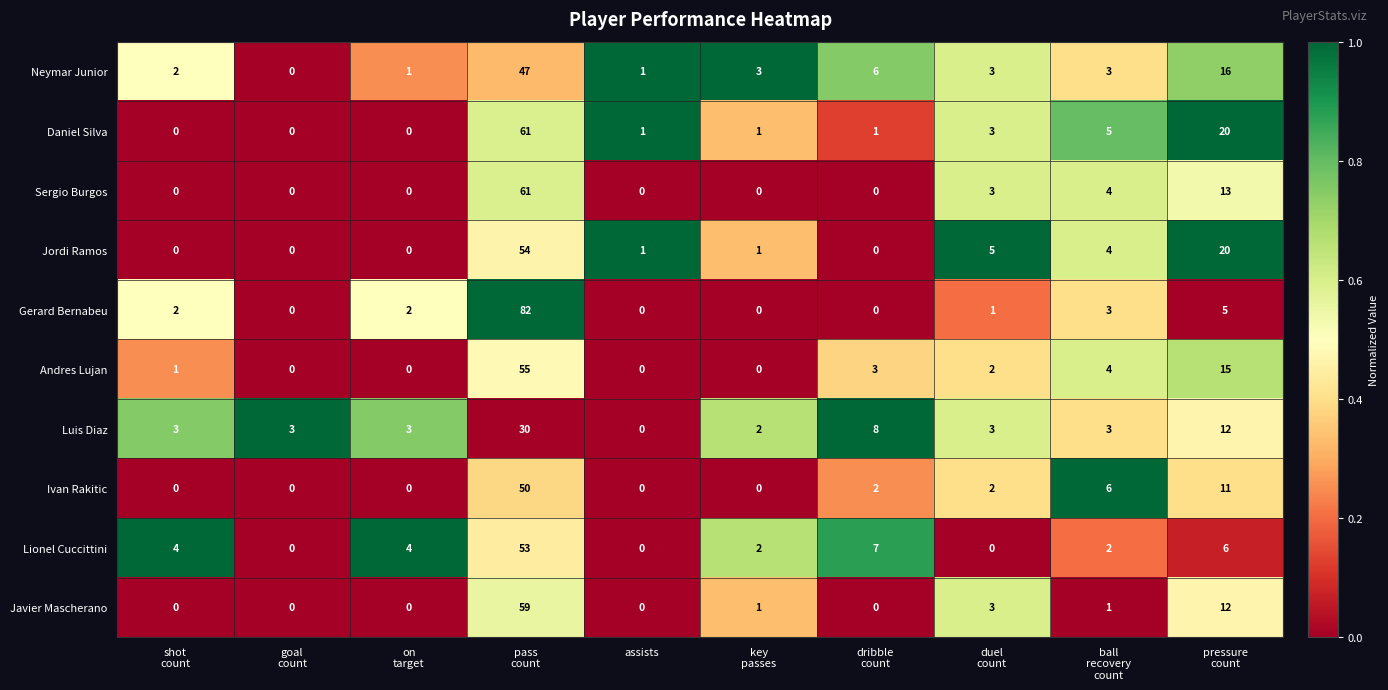

What is the greatest value displayed?

82